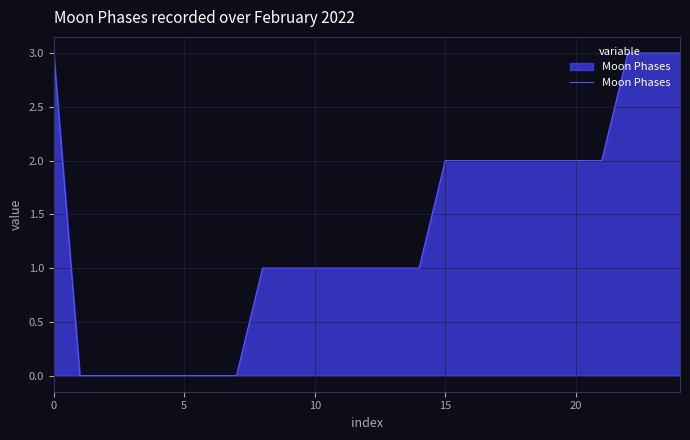

Reading left to right, transcribe all the data shown in this chart.

3	0	0	0	0	0	0	0	1	1	1	1	1	1	1	2	2	2	2	2	2	2	3	3	3